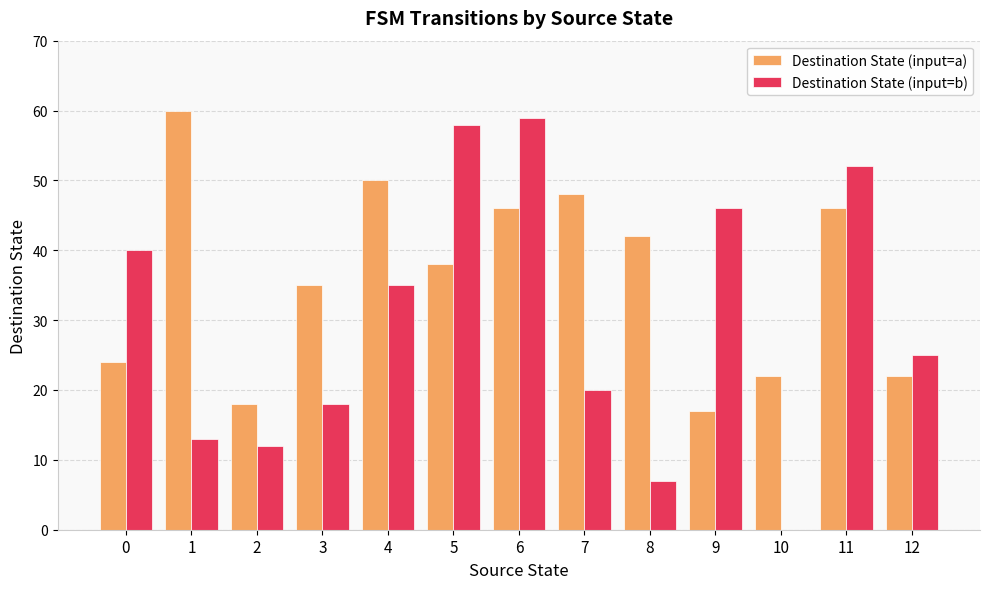

Reading right to left, extract all data points from this chart.

Destination State (input=a): 22	46	22	17	42	48	46	38	50	35	18	60	24
Destination State (input=b): 25	52	0	46	7	20	59	58	35	18	12	13	40